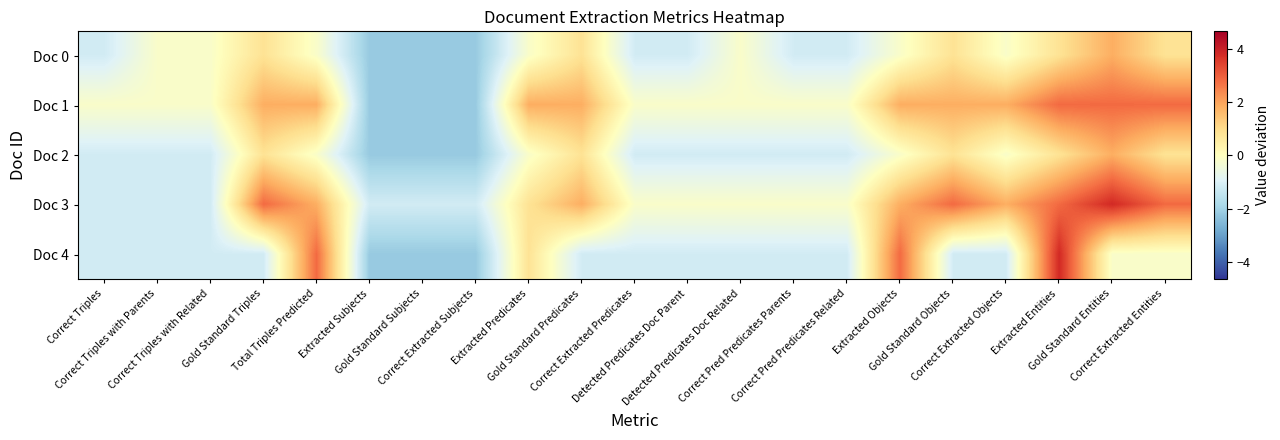

How many data points does each series have?

21